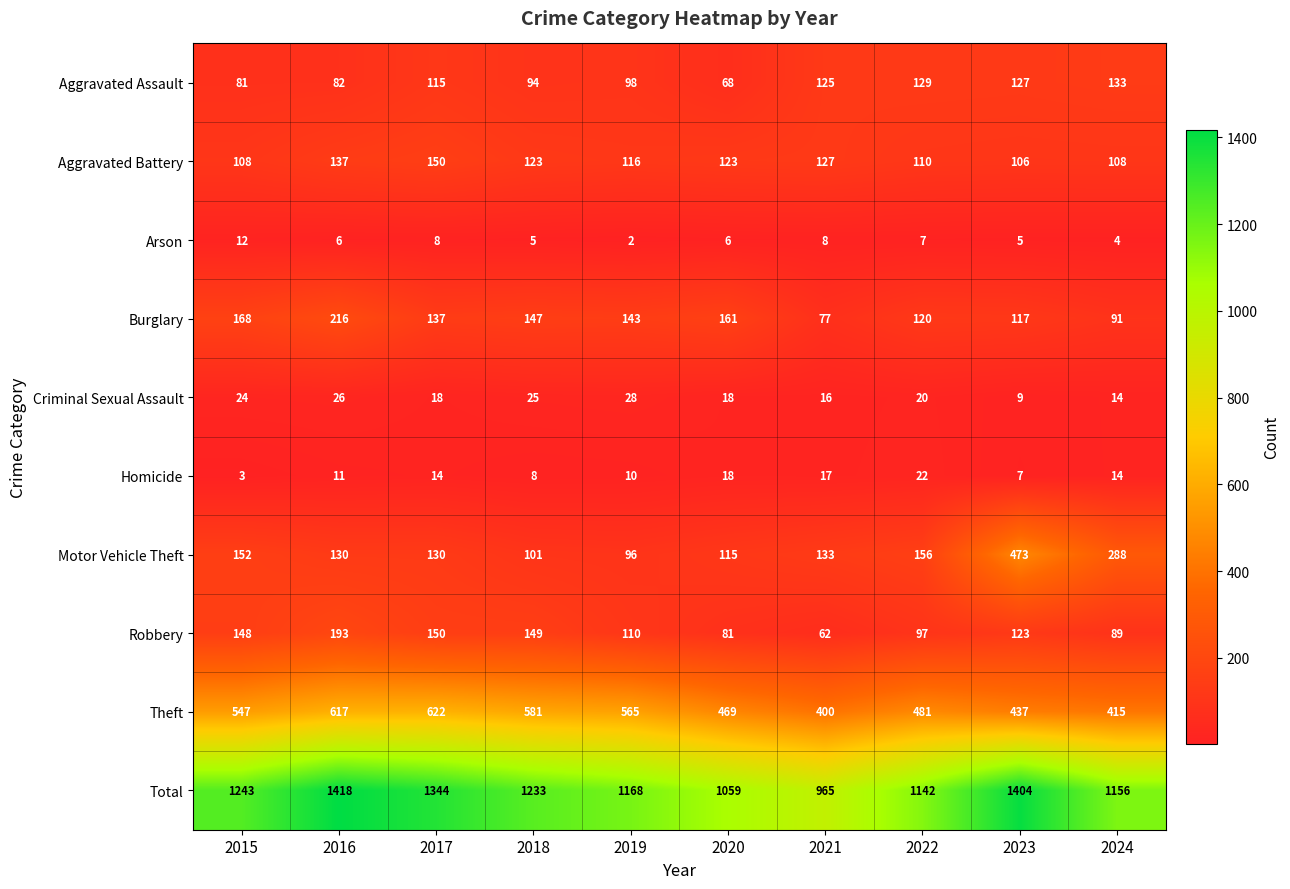

At which category is the sum across all series the highest?

2016